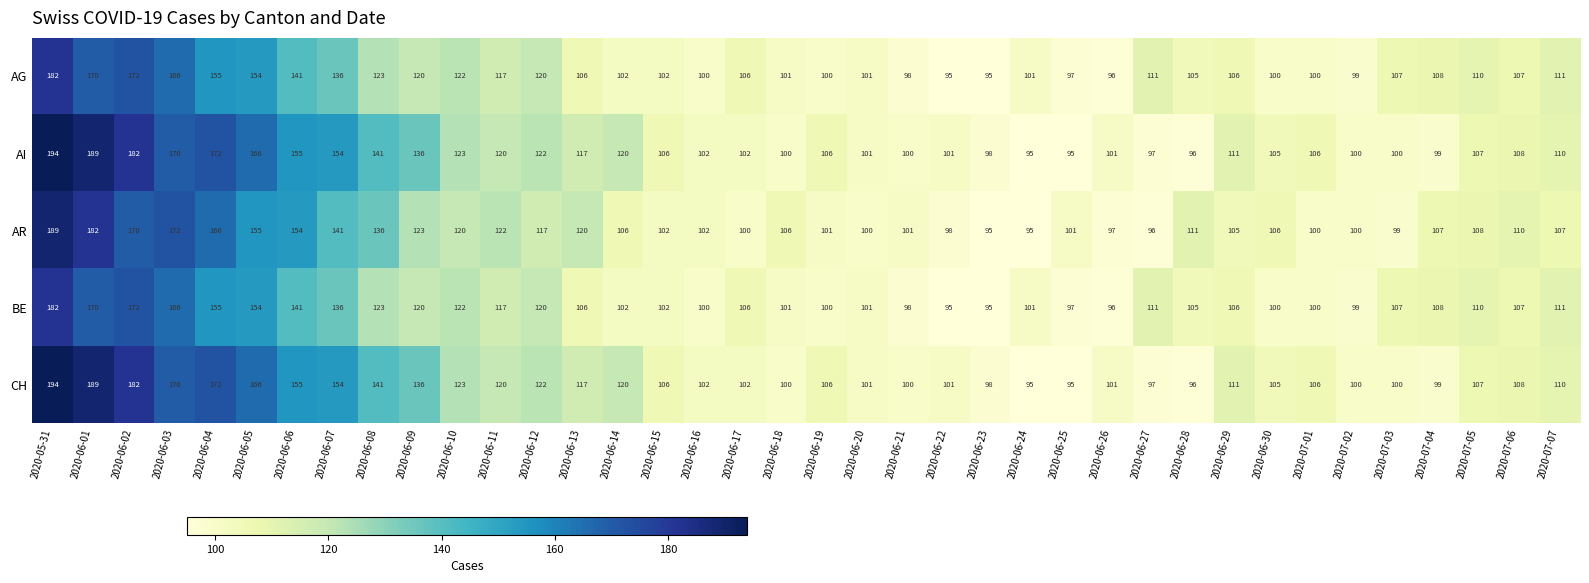

Where does the BE series first go above 107?

2020-05-31